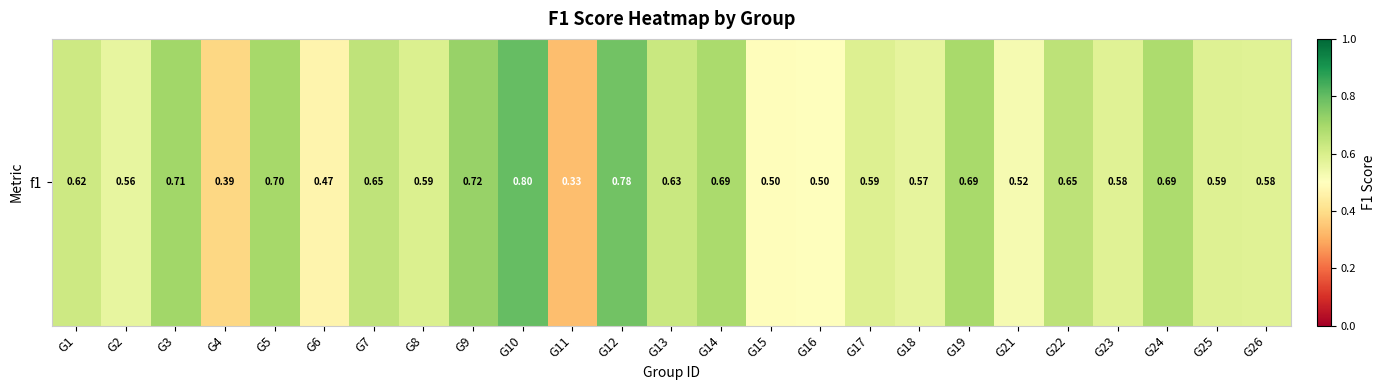

What is the change in value from G12 to G26?

-0.2